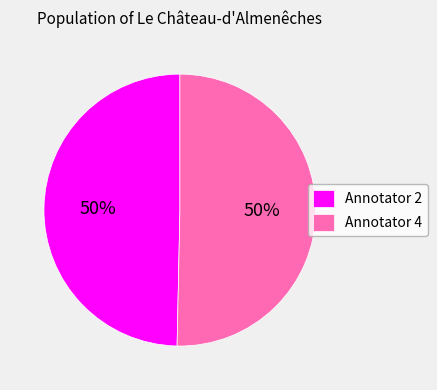

To the nearest percent, what percentage of the pie is Annotator 4?

50%